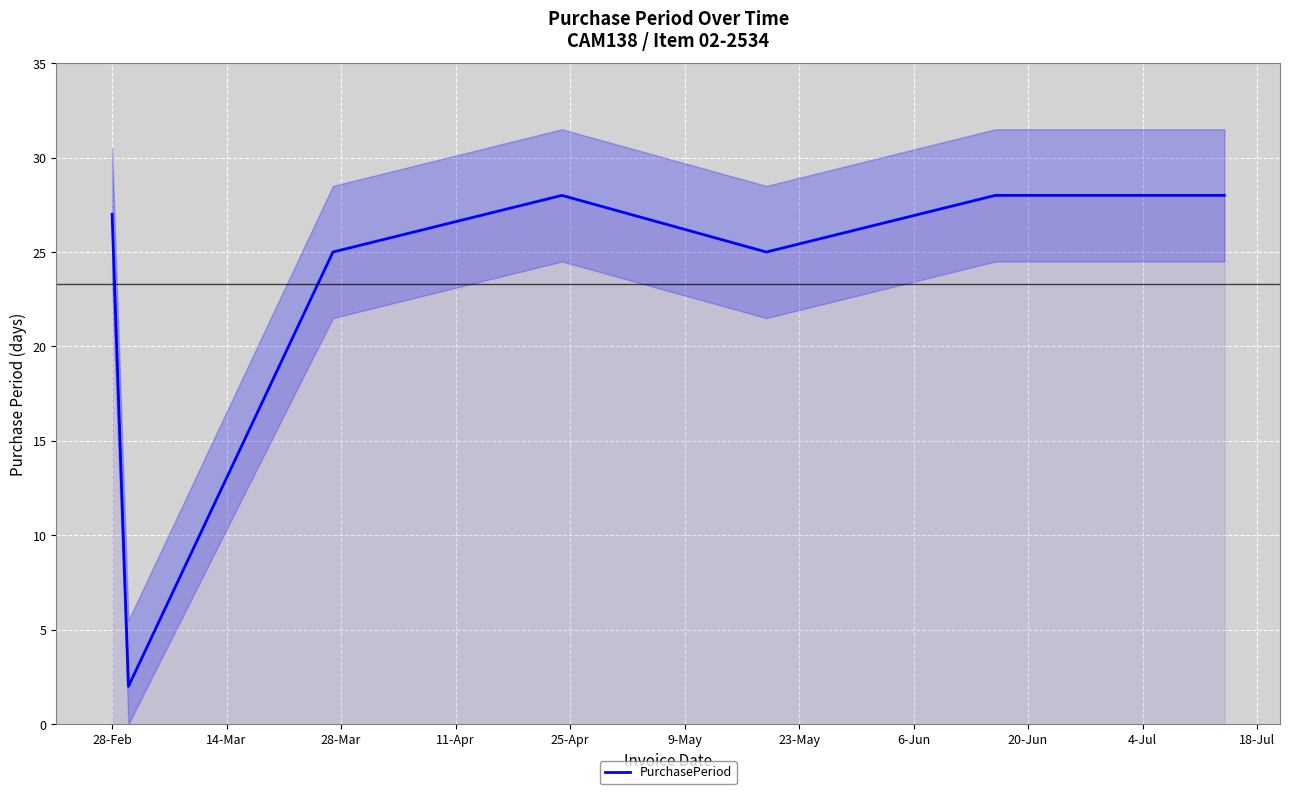

How many distinct data groups are displayed?

1